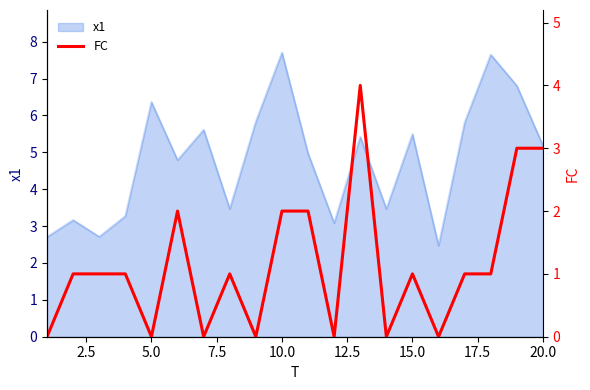

The value of x1 at 10.0 is 13.7. True or false?

False